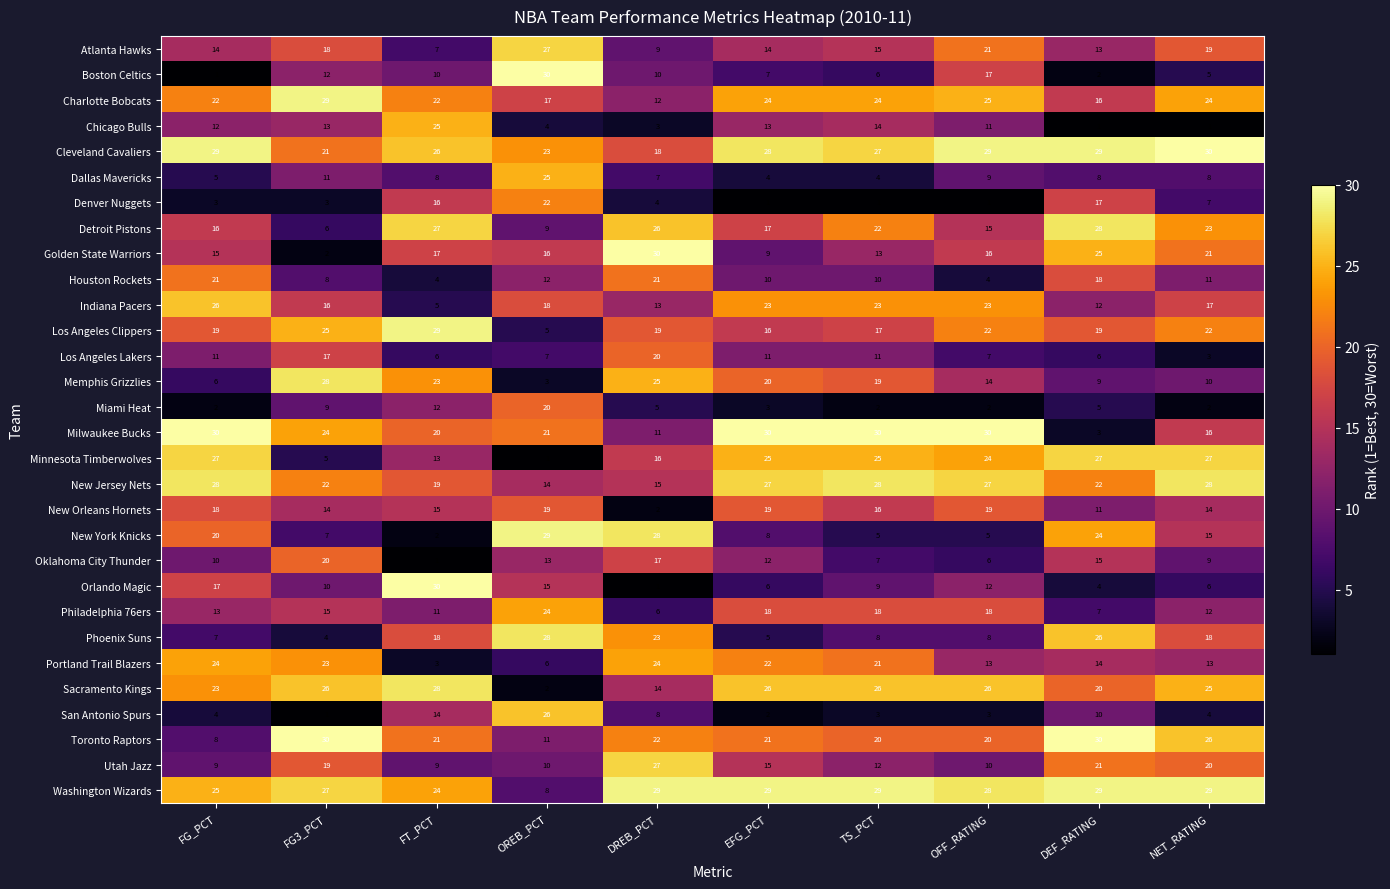

What is the sum of the Toronto Raptors values at OREB_PCT and EFG_PCT?

32